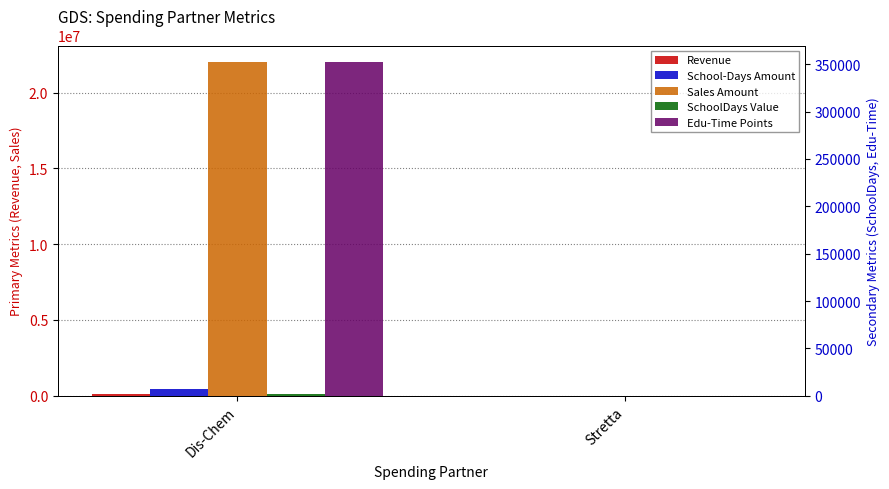

At which category does the chart reach its peak across all series?

Dis-Chem